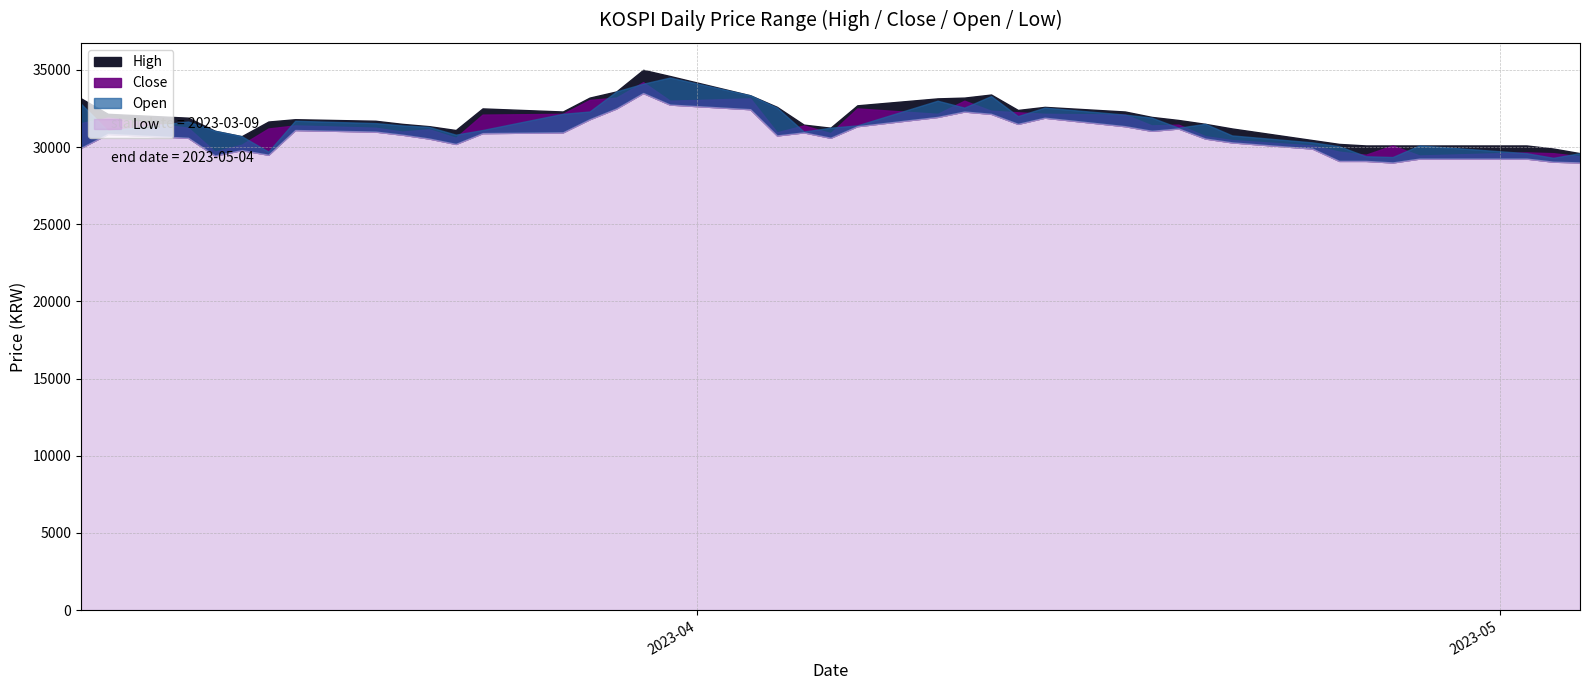

Which series has the largest total across all categories?

High